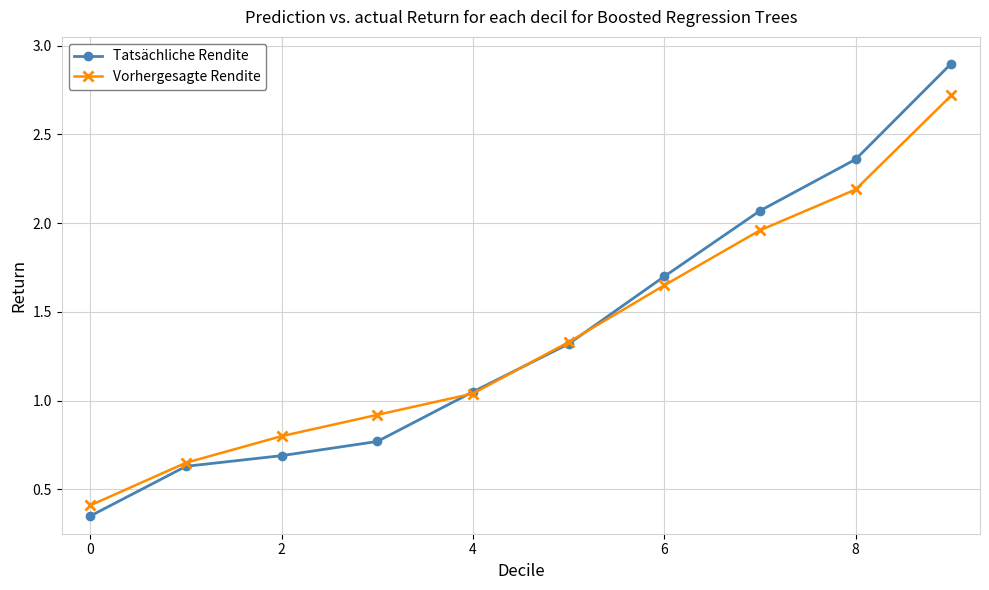

At how many categories does at least one series exceed 1?

6